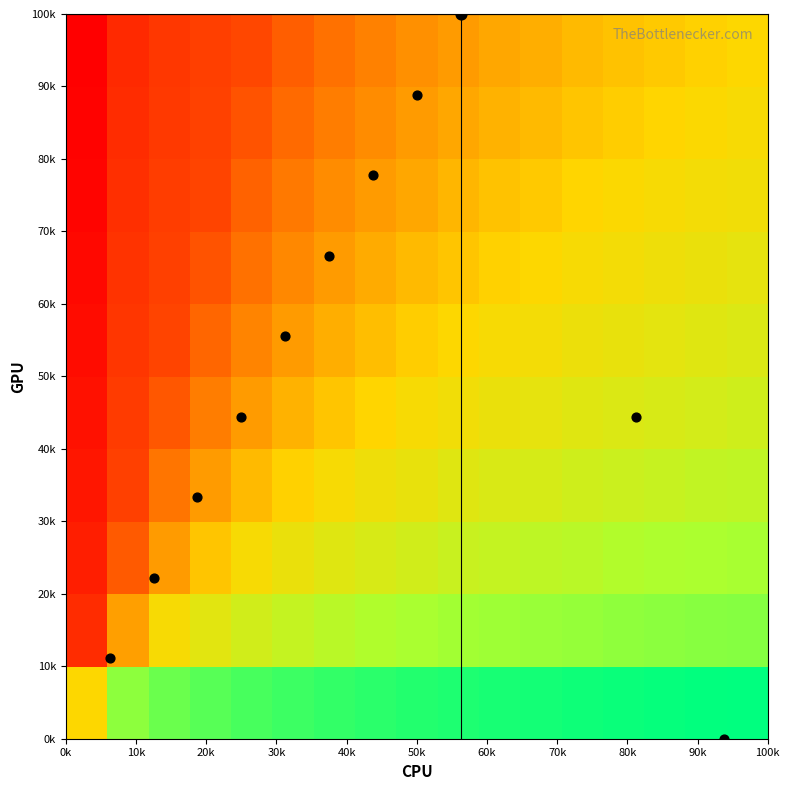

At how many categories does at least one series exceed 0?

17